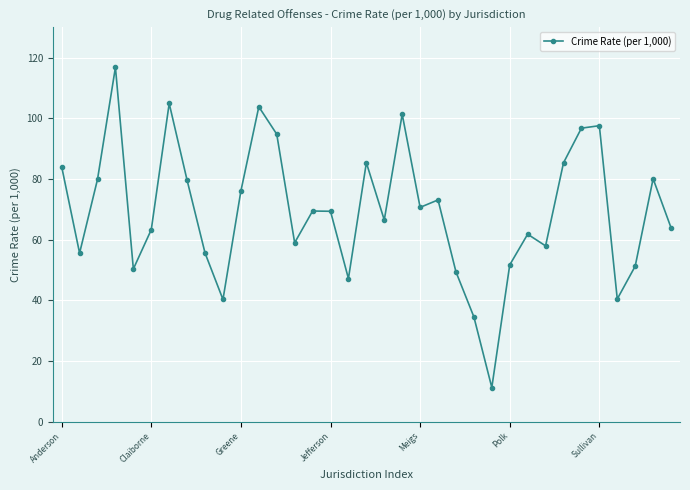

What is the average value?

69.4